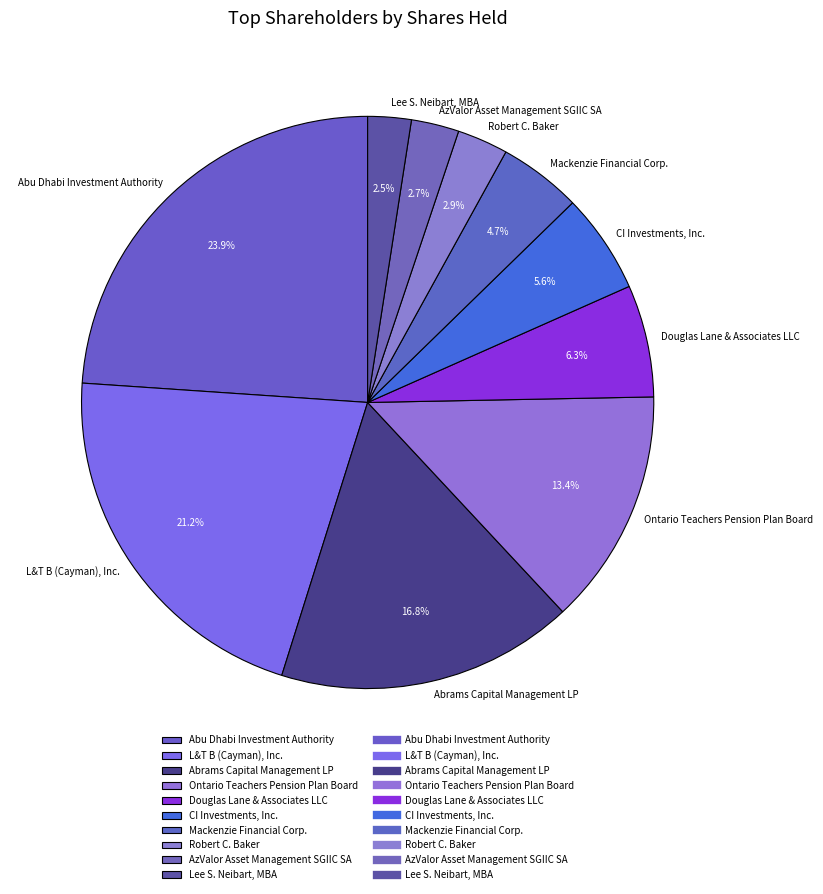

To the nearest percent, what portion does AzValor Asset Management SGIIC SA represent?

3%